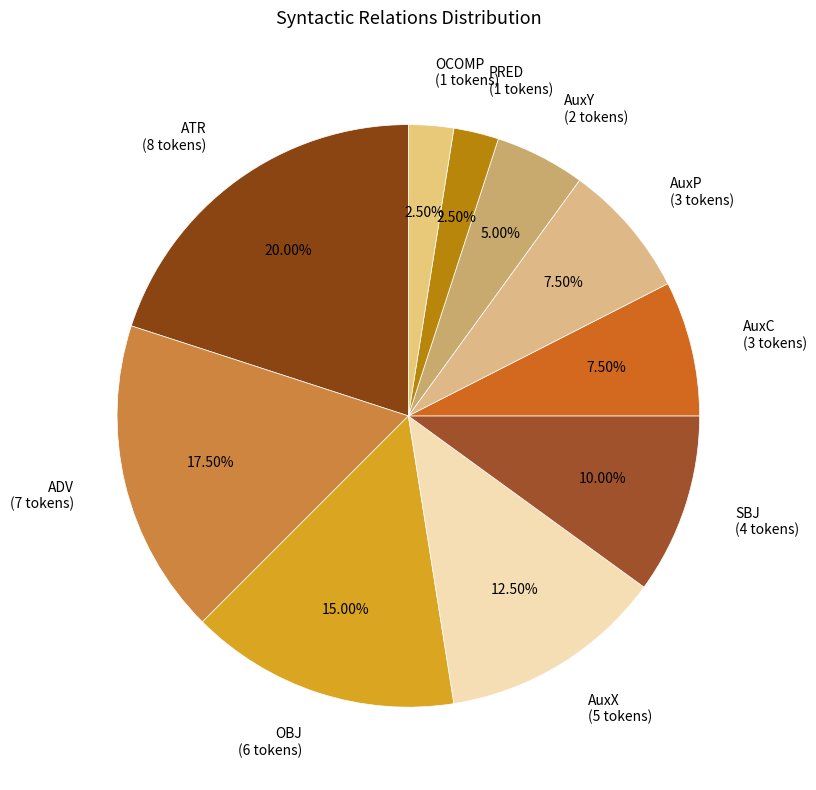

What is the ratio of the value at AuxY (2 tokens) to the value at OBJ (6 tokens)?

0.3